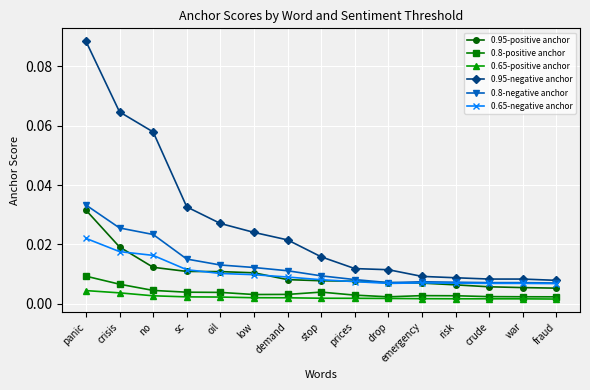

Which label corresponds to the largest value in the chart?

panic